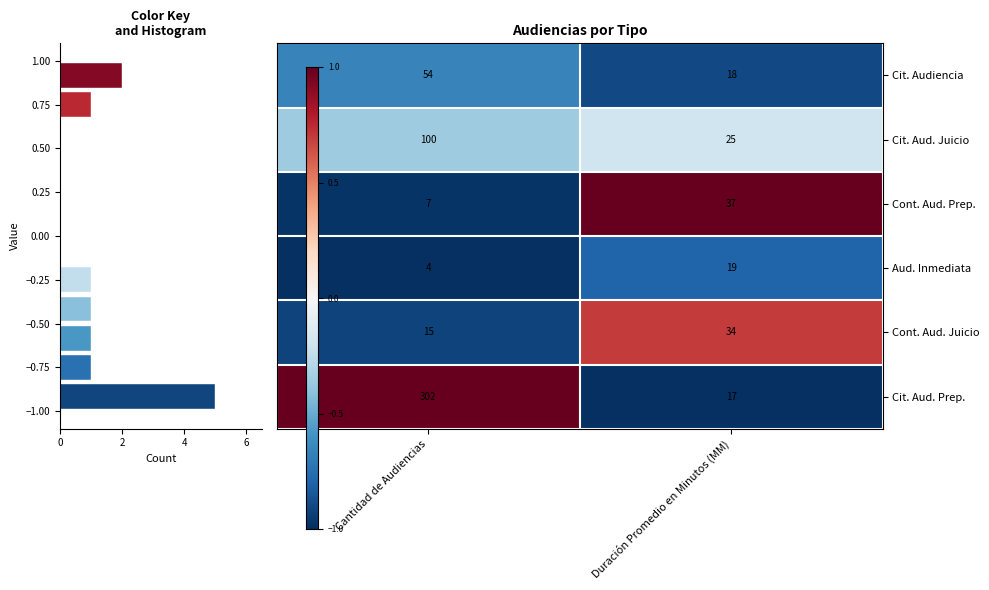

Is the value of Aud. Inmediata at Cantidad de Audiencias greater than the value of Cont. Aud. Juicio at Cantidad de Audiencias?

No